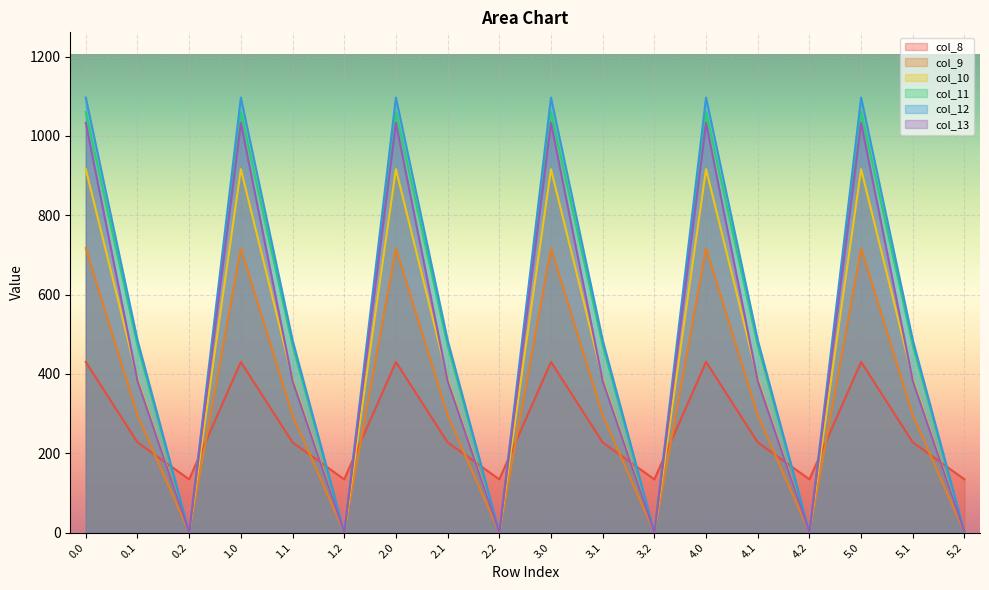

What is the average value of the col_12 series?

527.4